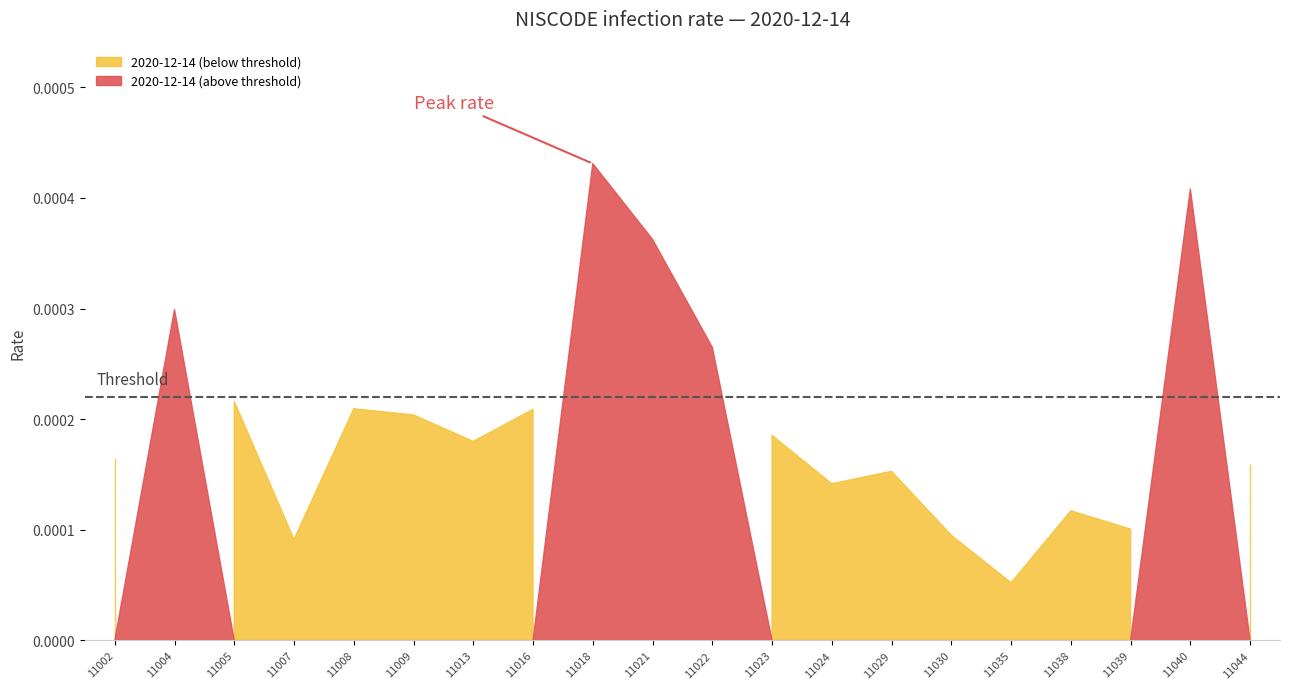

List the labels in order of value, largest first.

11018, 11040, 11021, 11004, 11022, 11005, 11008, 11016, 11009, 11023, 11013, 11002, 11044, 11029, 11024, 11038, 11039, 11030, 11007, 11035